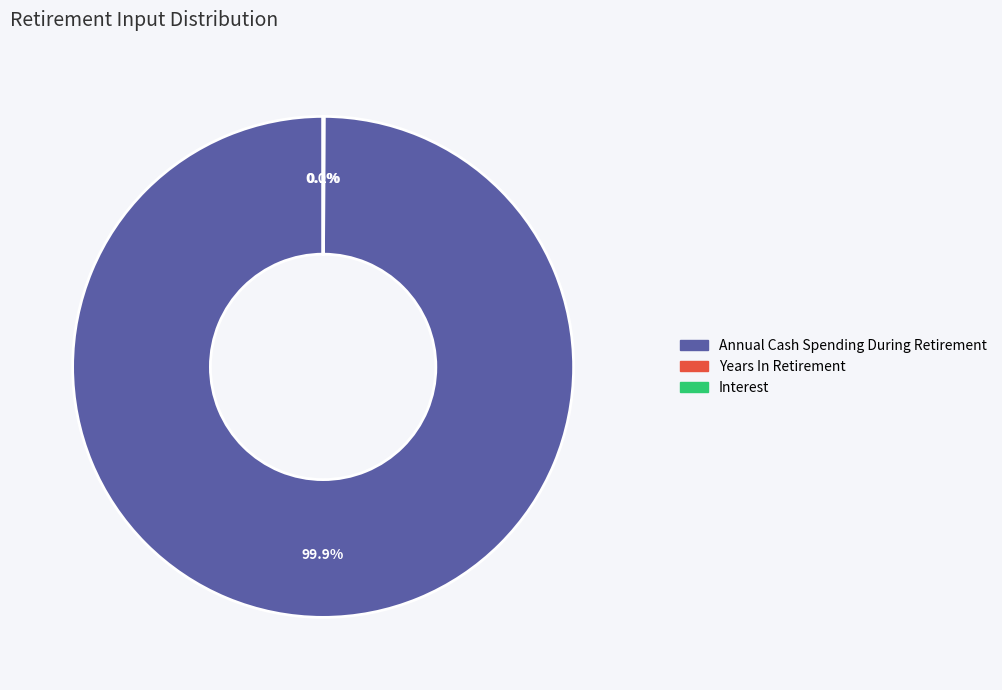

What percentage is NOT represented by Annual Cash Spending During Retirement?

0.1%